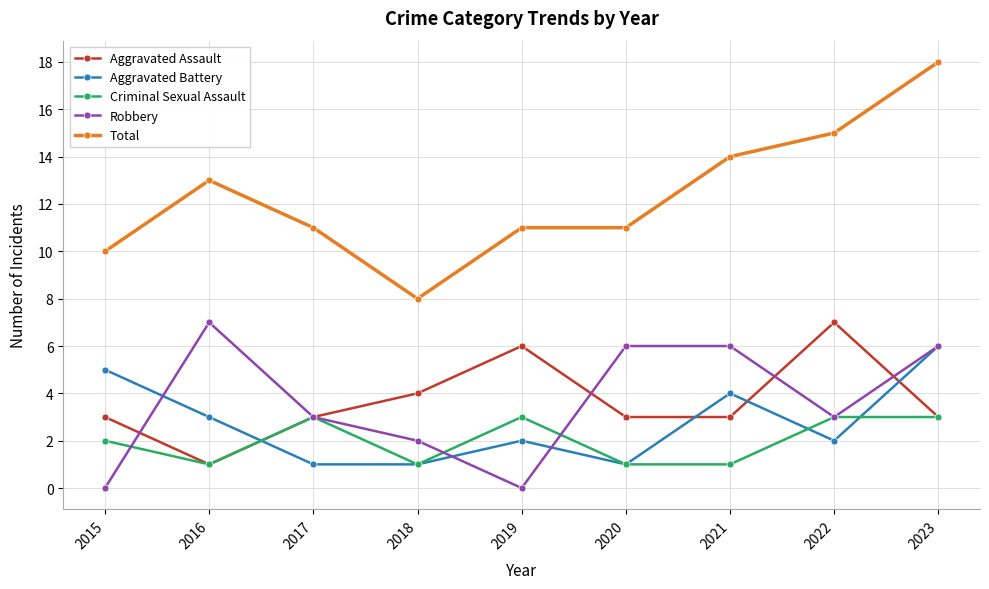

Rank the series at 2019 from lowest to highest value.

Robbery, Aggravated Battery, Criminal Sexual Assault, Aggravated Assault, Total